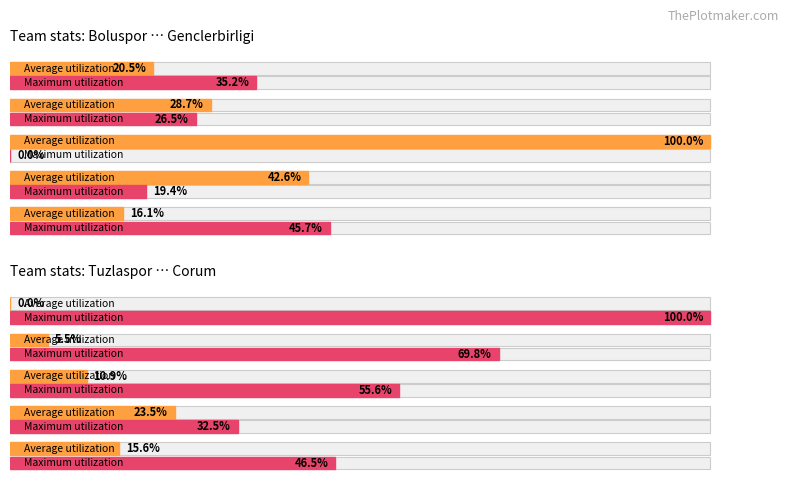

What are all the series names shown in the legend?

Average utilization, Maximum utilization